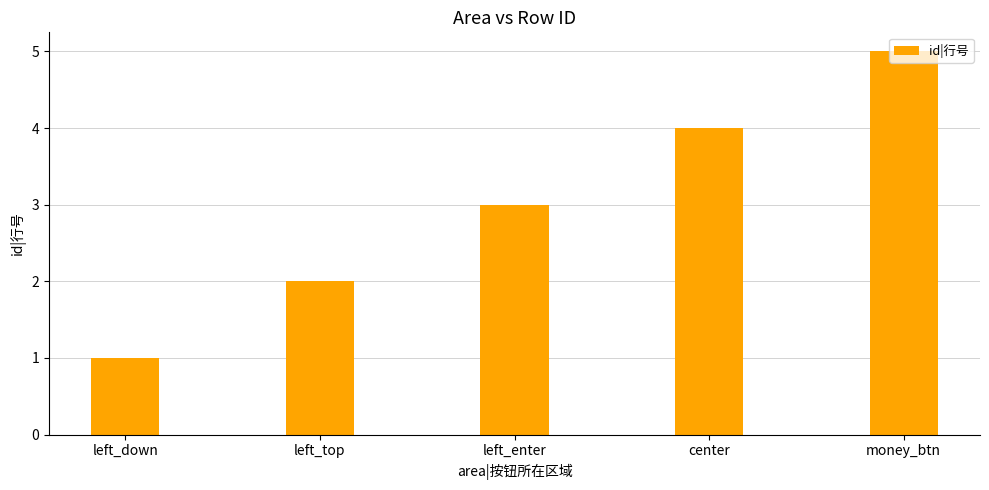

What is the ratio of the value at left_enter to the value at left_down?

3.0